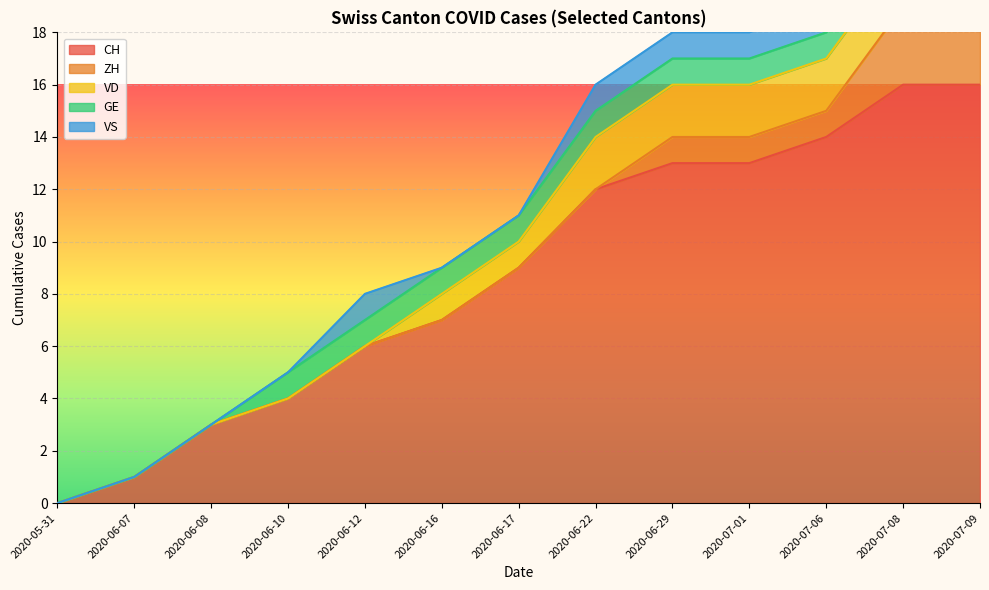

Reading right to left, list all the values displayed in this chart.

CH: 12=16	11=16	10=14	9=13	8=13	7=12	6=9	5=7	4=6	3=4	2=3	1=1	0=0
ZH: 12=3	11=3	10=1	9=1	8=1	7=0	6=0	5=0	4=0	3=0	2=0	1=0	0=0
VD: 12=2	11=2	10=2	9=2	8=2	7=2	6=1	5=1	4=0	3=0	2=0	1=0	0=0
GE: 12=1	11=1	10=1	9=1	8=1	7=1	6=1	5=1	4=1	3=1	2=0	1=0	0=0
VS: 12=1	11=1	10=1	9=1	8=1	7=1	6=0	5=0	4=1	3=0	2=0	1=0	0=0